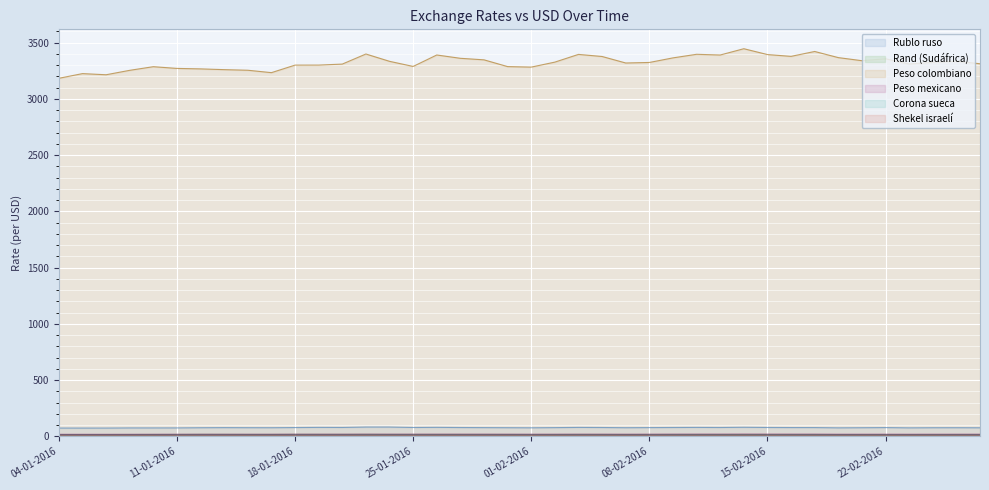

Is the value of Shekel israelí at 20-01-2016 greater than the value of Rublo ruso at 23-02-2016?

No